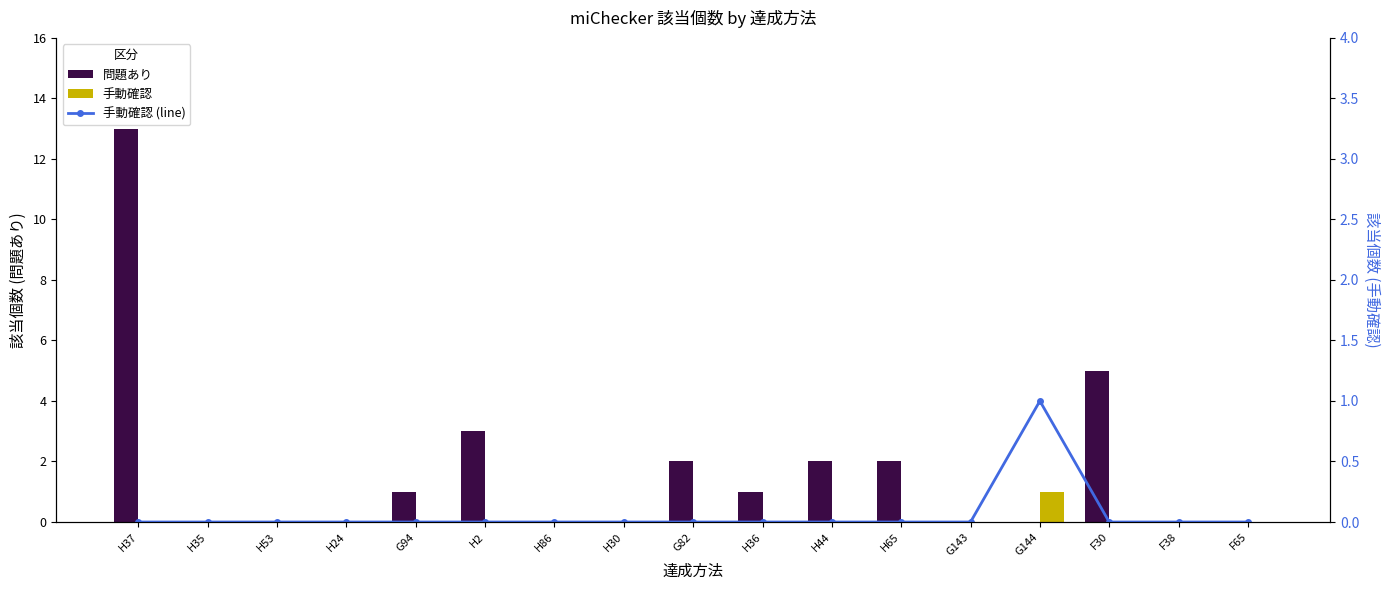

Count the 手動確認 (line) values in the range 0 to 1.

17